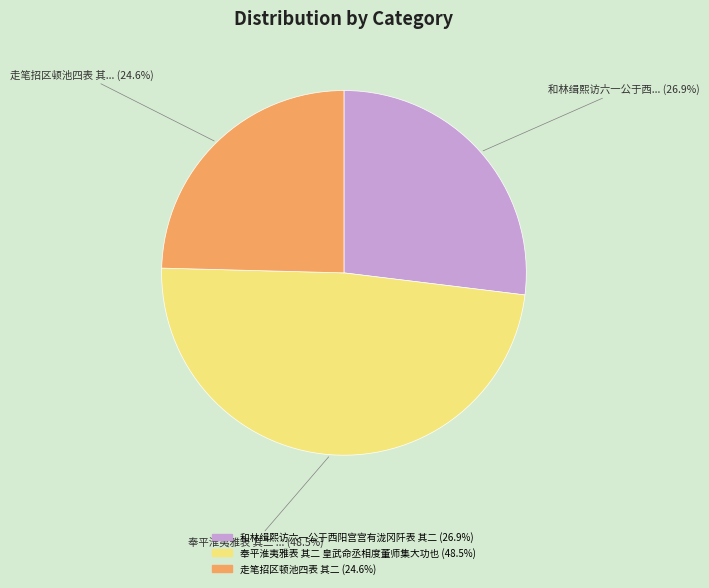

Does 和林缉熙访六一公于西阳宫宫有泷冈阡表 其二 account for over 50% of the chart?

No